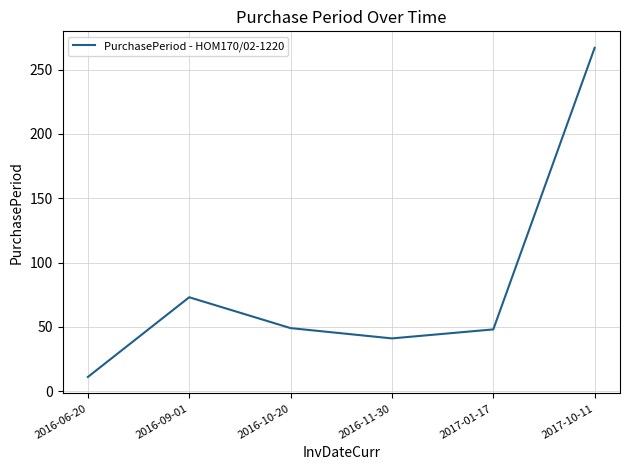

What is the sum of the values at 2016-09-01 and 2016-11-30?

114